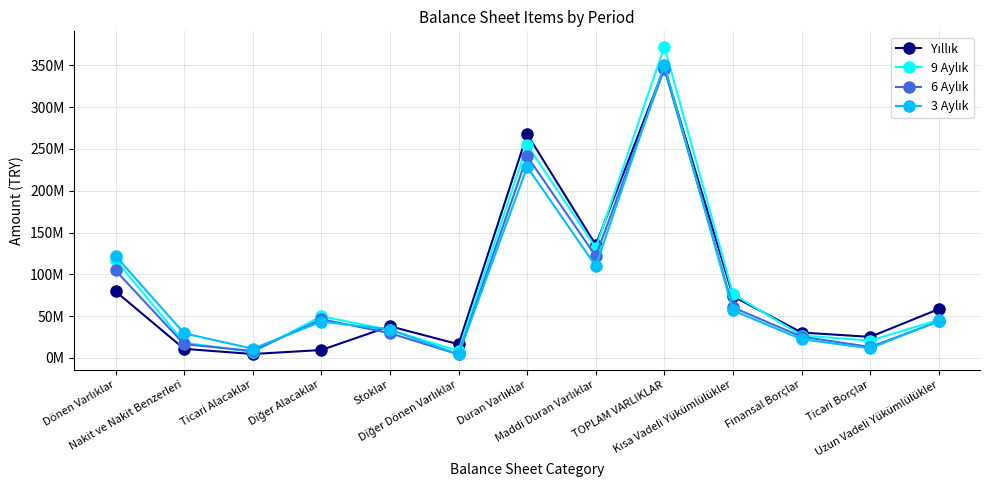

How many data points does each series have?

13